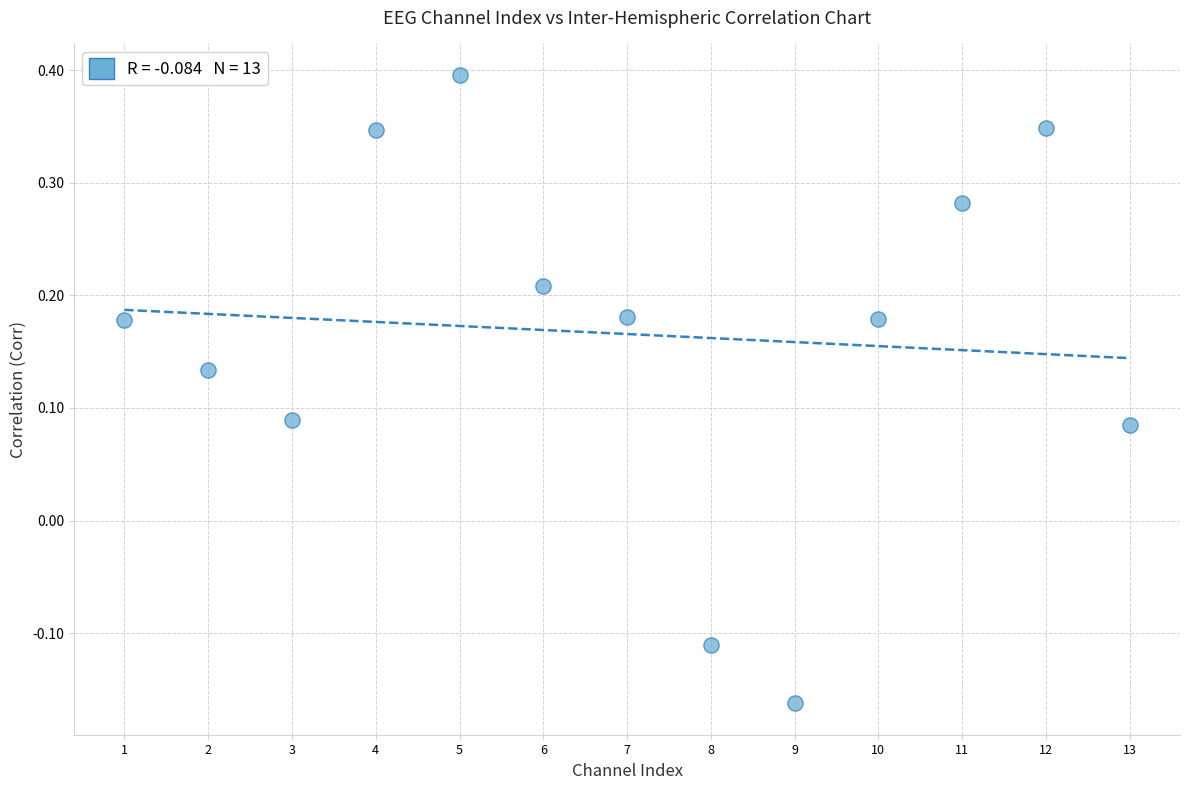

What is the range of Y values (max minus min)?

0.6